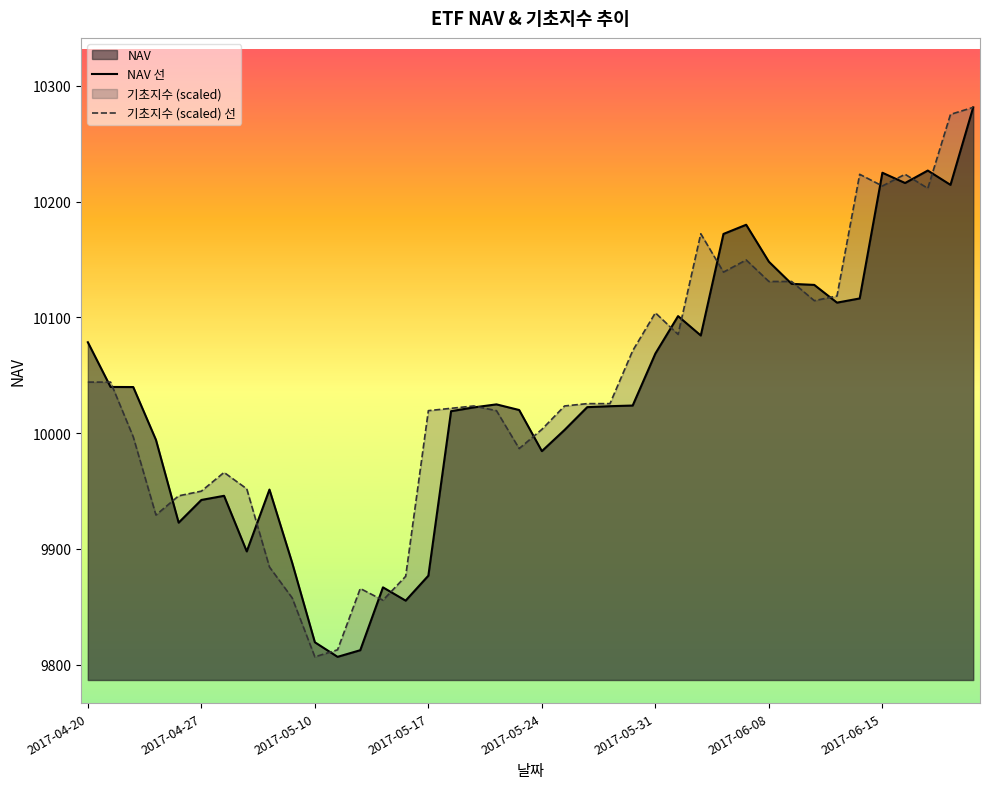

The value of NAV 선 at 2017-04-20 is 10078.5. True or false?

True